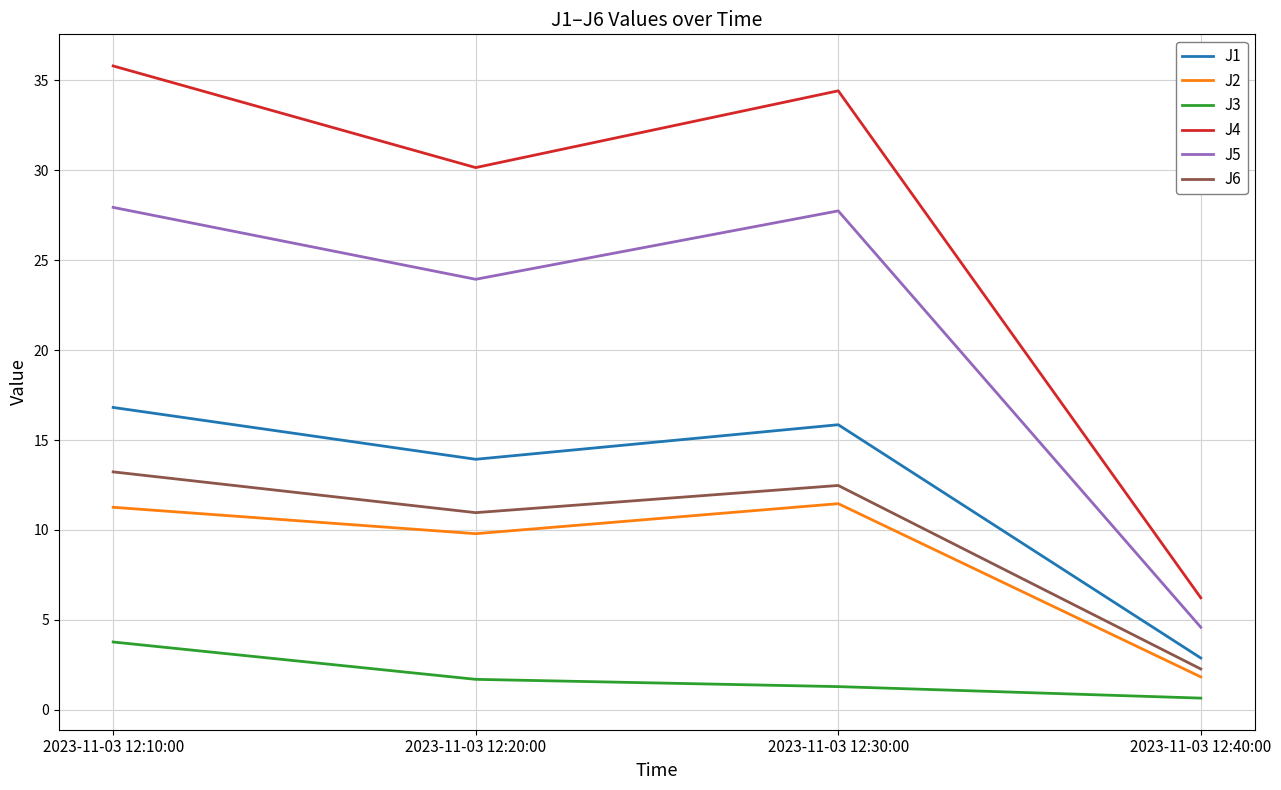

Reading left to right, extract all data points from this chart.

J1: 2023-11-03 12:10:00=16.8	2023-11-03 12:20:00=13.9	2023-11-03 12:30:00=15.9	2023-11-03 12:40:00=2.9
J2: 2023-11-03 12:10:00=11.3	2023-11-03 12:20:00=9.8	2023-11-03 12:30:00=11.5	2023-11-03 12:40:00=1.8
J3: 2023-11-03 12:10:00=3.8	2023-11-03 12:20:00=1.7	2023-11-03 12:30:00=1.3	2023-11-03 12:40:00=0.7
J4: 2023-11-03 12:10:00=35.8	2023-11-03 12:20:00=30.2	2023-11-03 12:30:00=34.4	2023-11-03 12:40:00=6.2
J5: 2023-11-03 12:10:00=27.9	2023-11-03 12:20:00=23.9	2023-11-03 12:30:00=27.7	2023-11-03 12:40:00=4.6
J6: 2023-11-03 12:10:00=13.2	2023-11-03 12:20:00=11.0	2023-11-03 12:30:00=12.5	2023-11-03 12:40:00=2.3